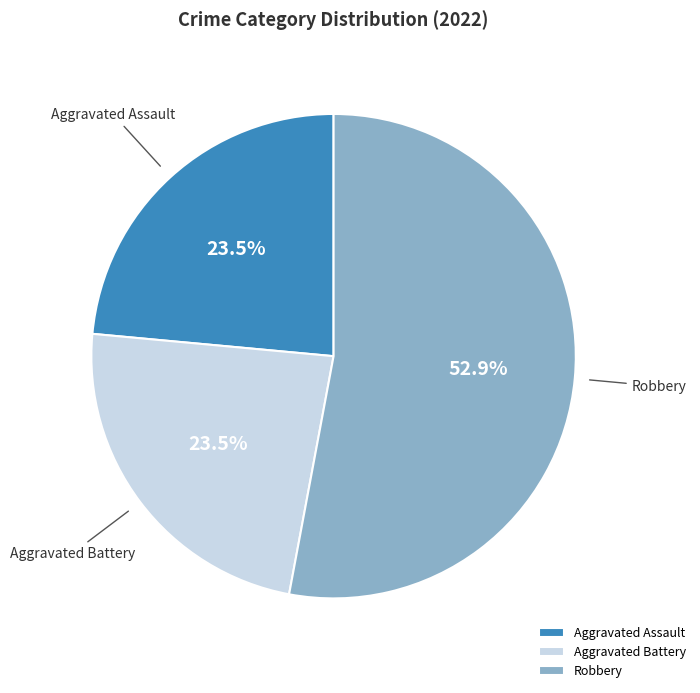

Is it true that Aggravated Assault is 36% of the pie?

False